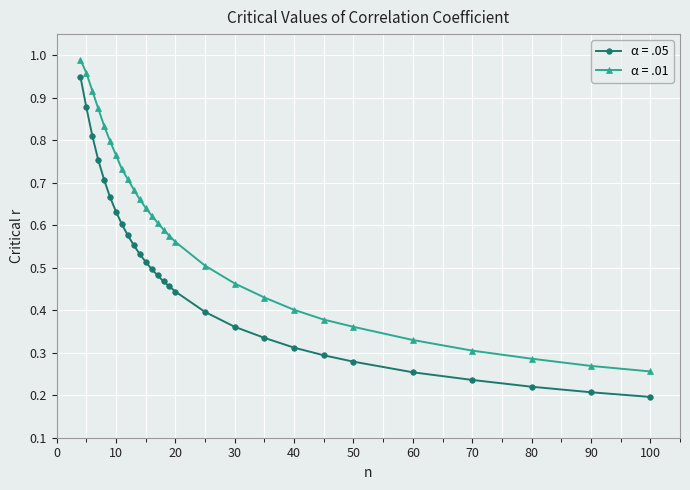

What is the sum of all α = .05 values?

13.6